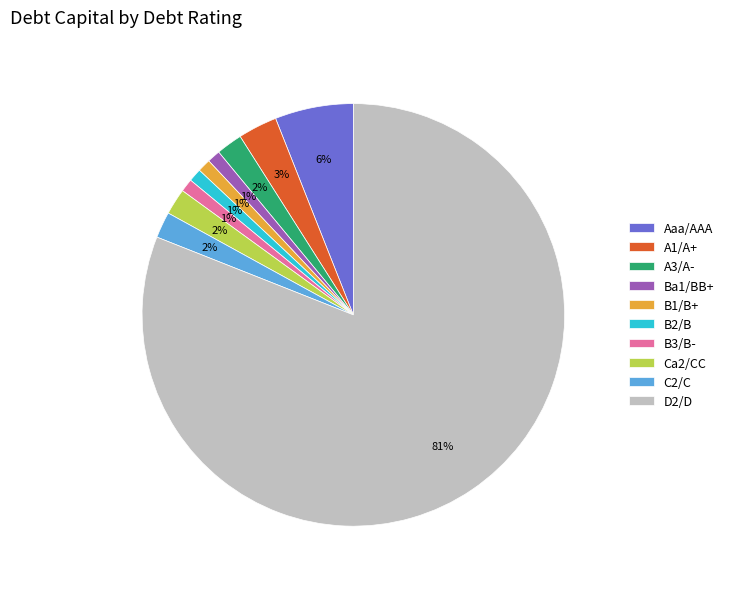

True or false: A1/A+ accounts for 9% of the total.

False